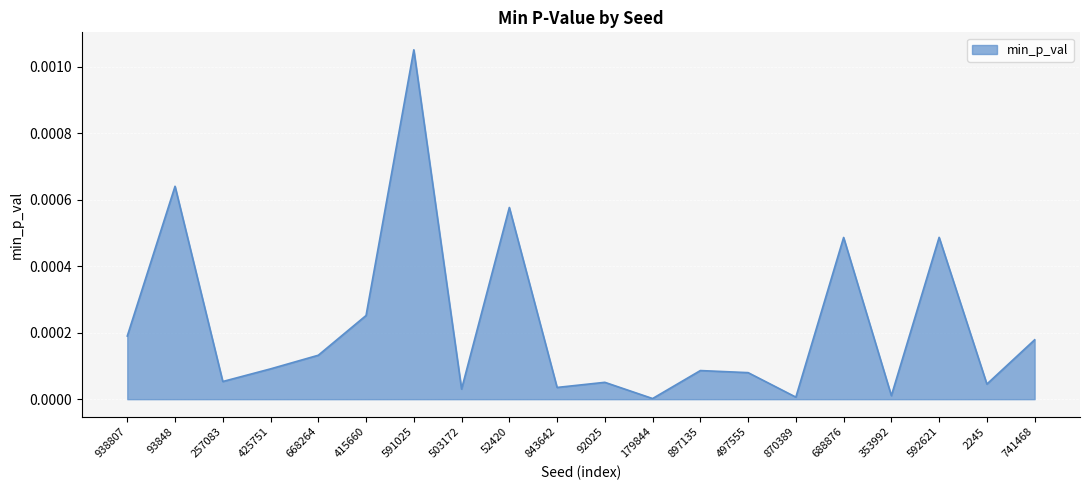

Count the number of data series in this chart.

1